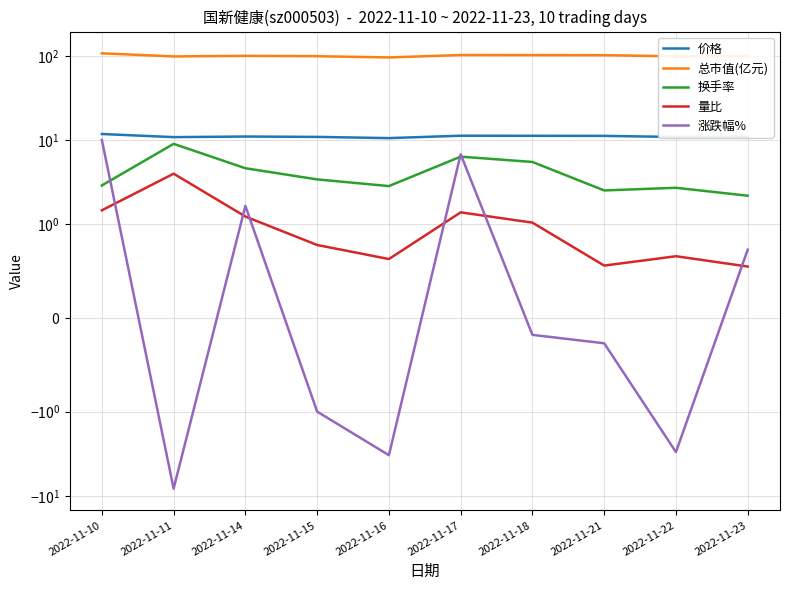

What is the value of the 换手率 point at the 3rd from the left?

4.6